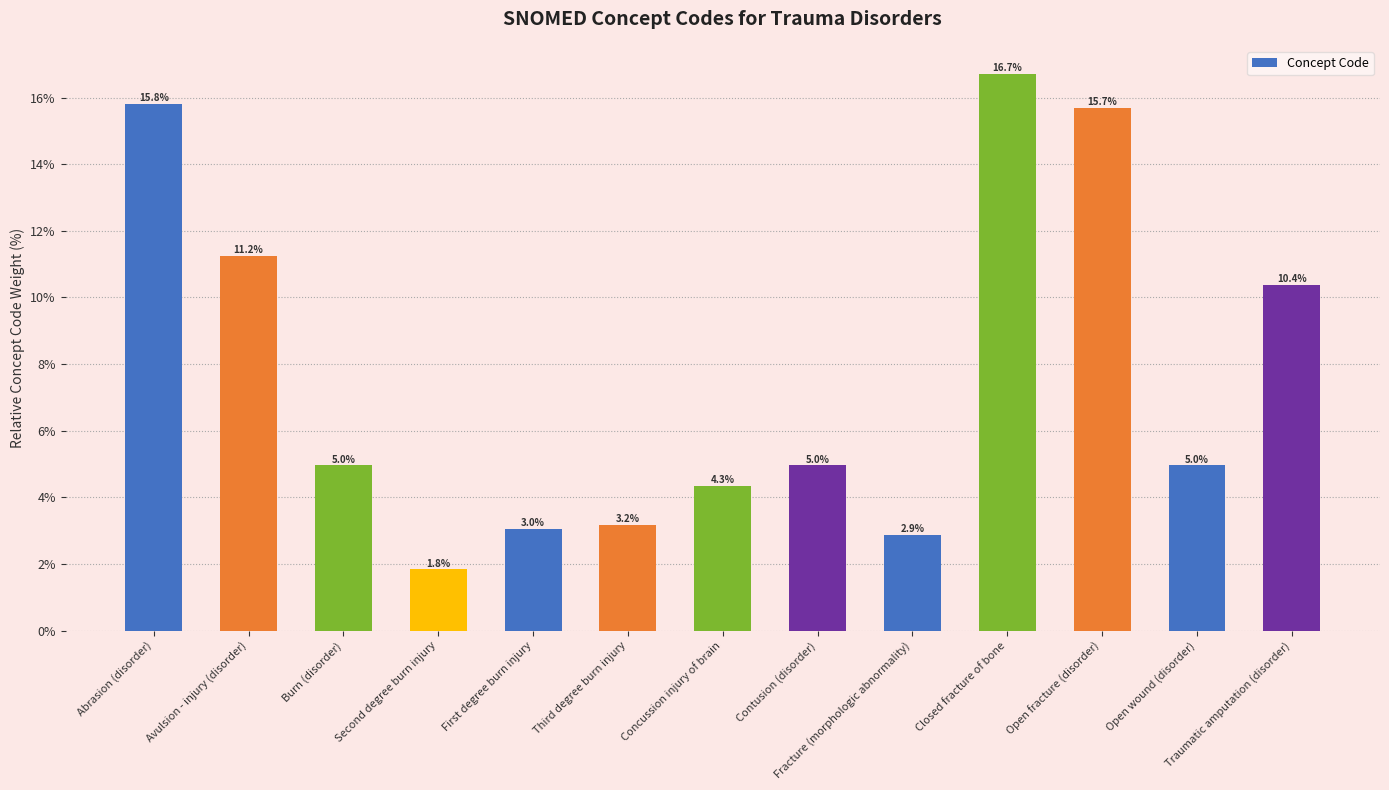

Reading left to right, extract all data points from this chart.

15.8	11.2	5.0	1.8	3.0	3.2	4.3	5.0	2.9	16.7	15.7	5.0	10.4